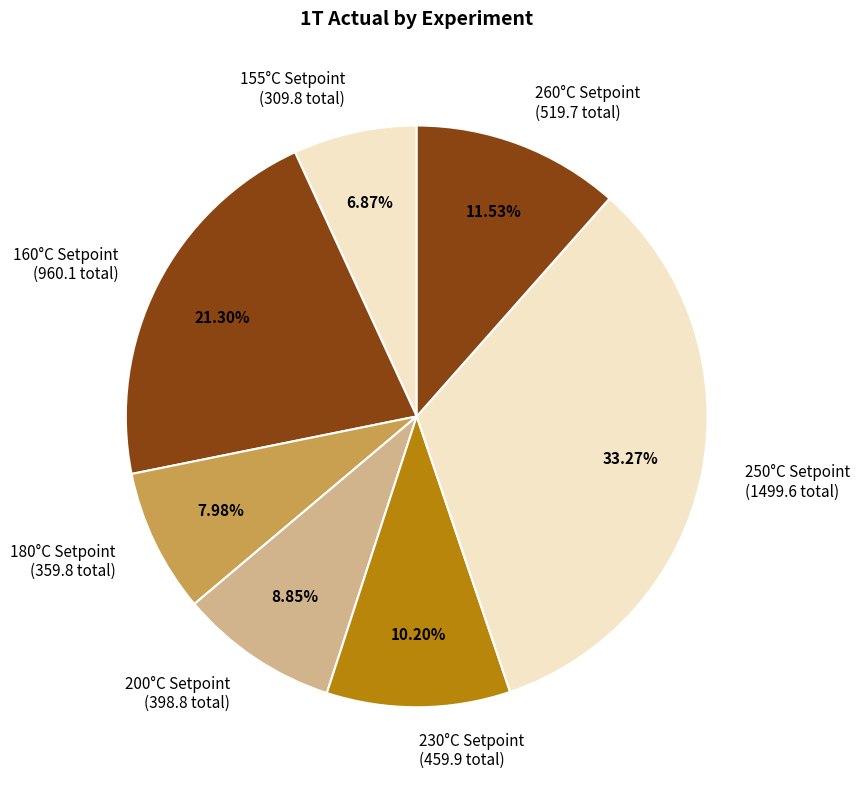

Combined, do 230°C Setpoint (459.9 total) and 260°C Setpoint (519.7 total) account for over 50%?

No